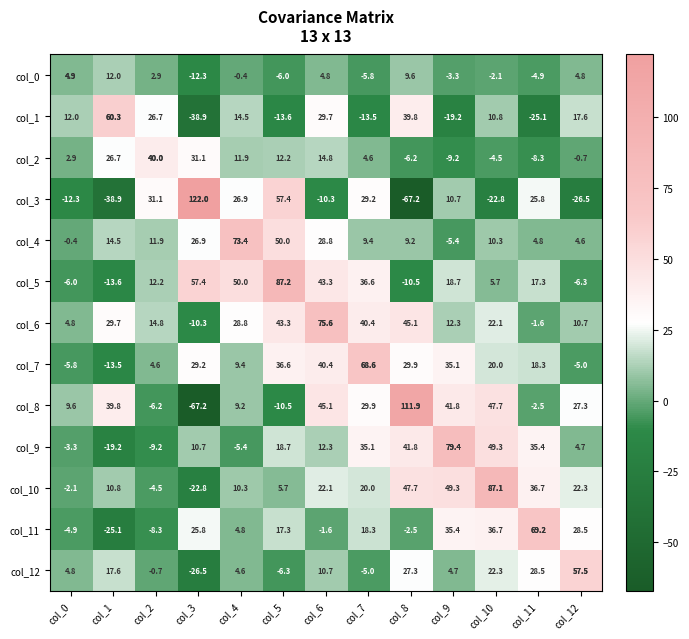

What is the difference between the second highest and second lowest values in the col_0 series?

15.6